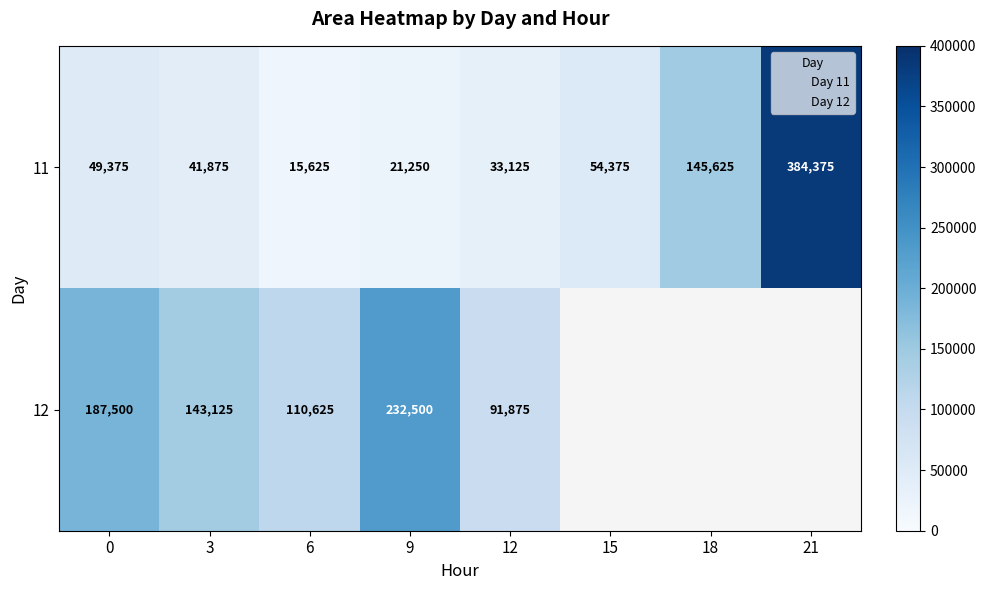

What is the difference between the second highest and second lowest values in the 11 series?

124375